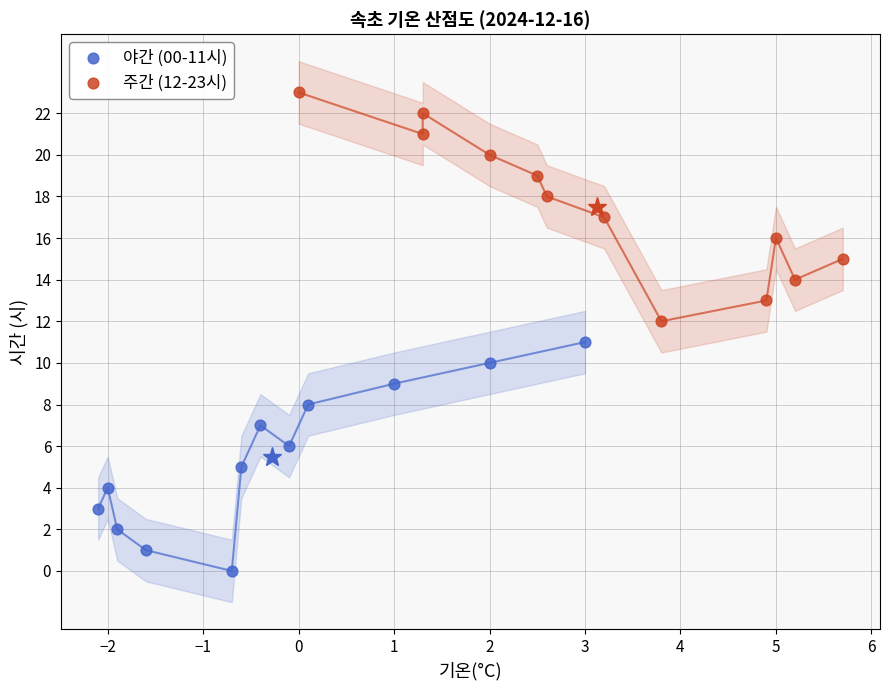

Which series contains the lowest Y value?

야간 (00-11시)